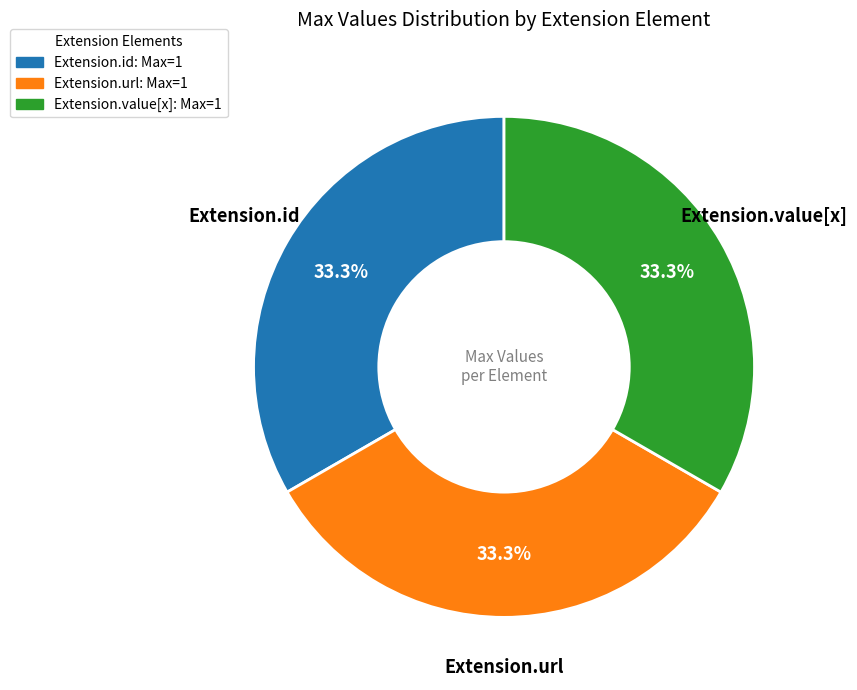

How many segments does this pie chart have?

3